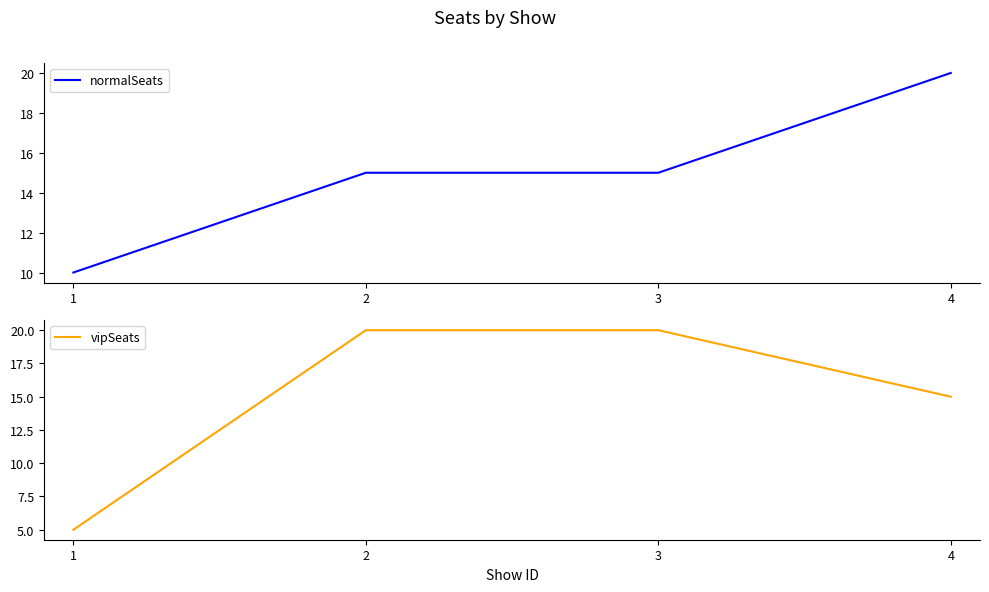

At how many categories does at least one series exceed 15?

3